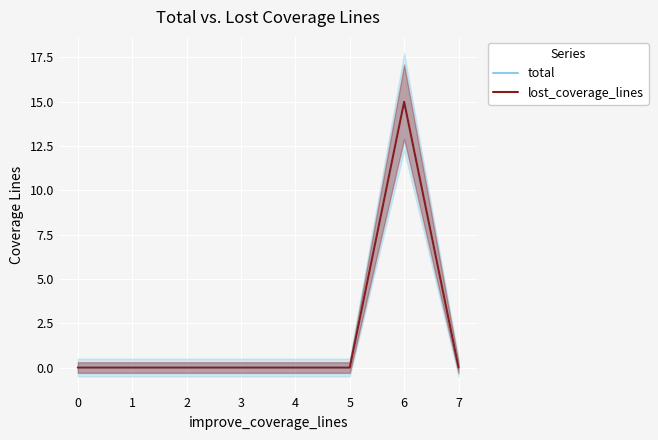

Reading left to right, what are all the values shown in this chart?

total: 0	0	0	0	0	0	15	0
lost_coverage_lines: 0	0	0	0	0	0	15	0